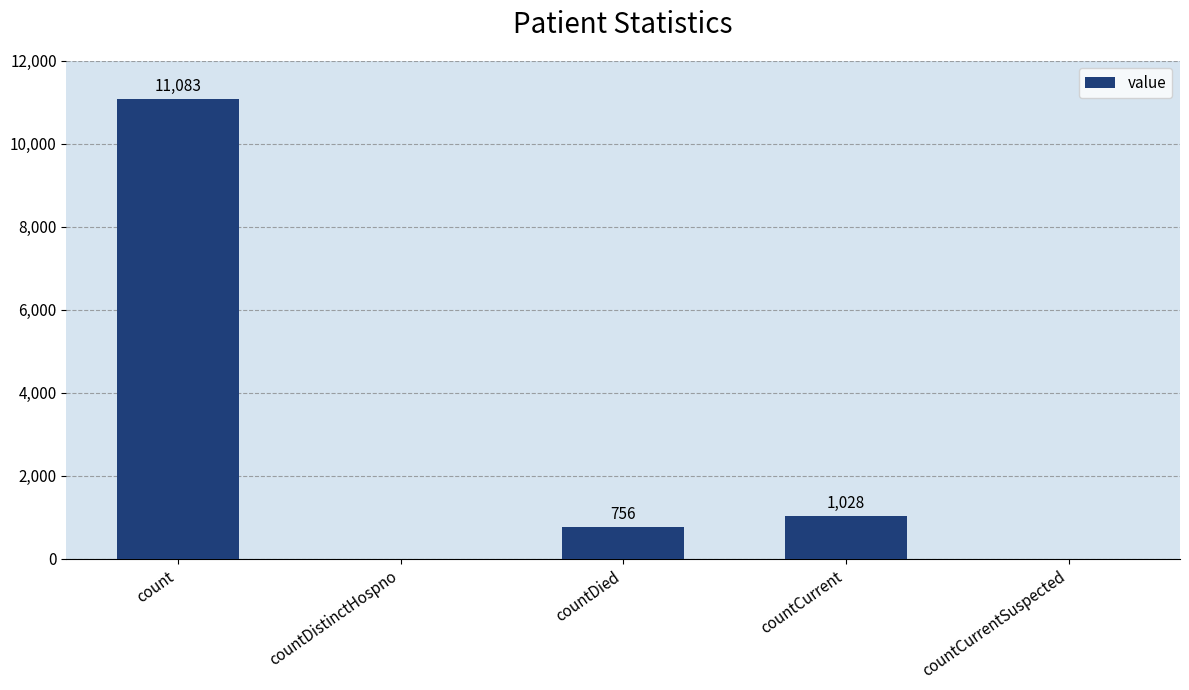

What is the sum of all values?

12867